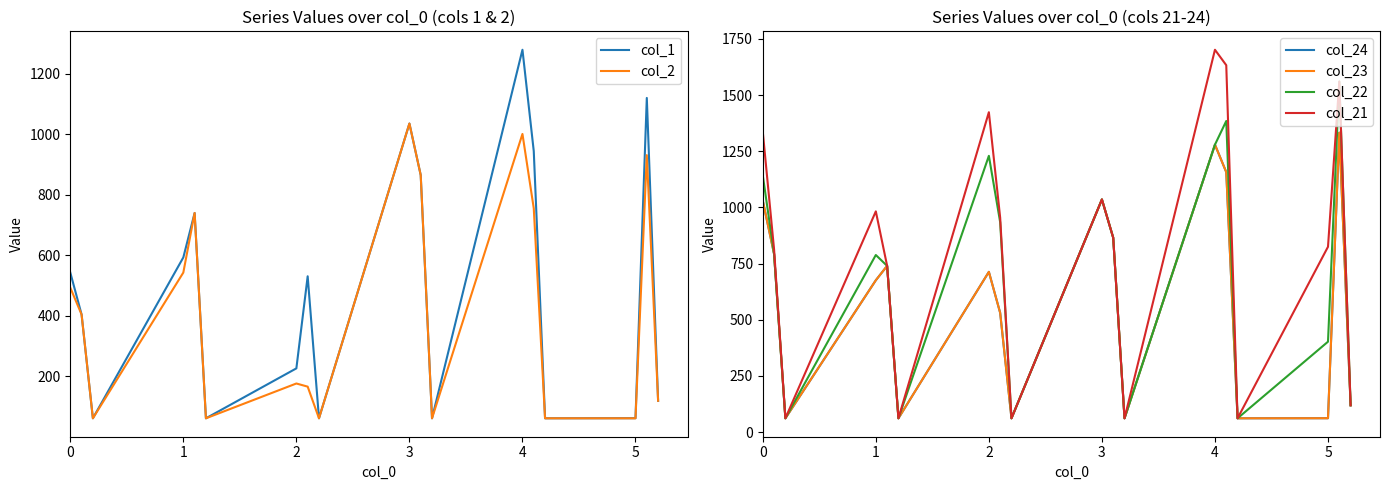

What is the minimum value for col_1?

61.0